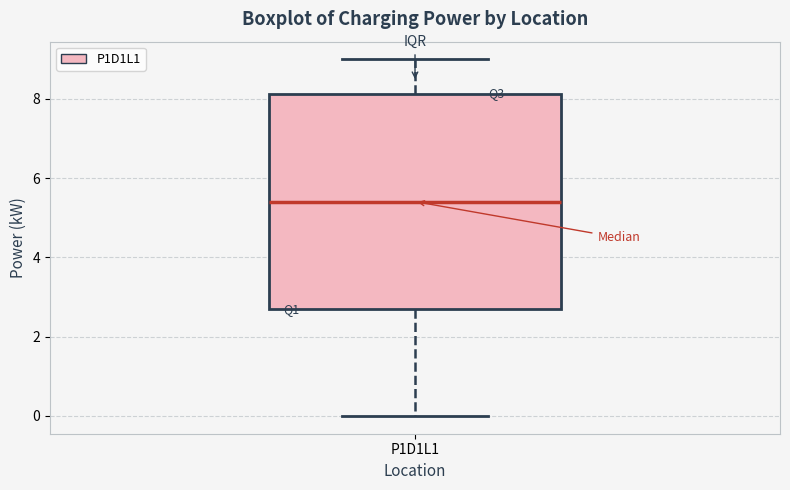

Transcribe this box plot: give where the median line is, the range the box spans, and where the two whiskers end, as read against the y-axis. The values are not printed on the chart, so give them approximately, as read against the axis.

median 5.4, box 2.6 to 8.2, whiskers 0.0 to 9.0